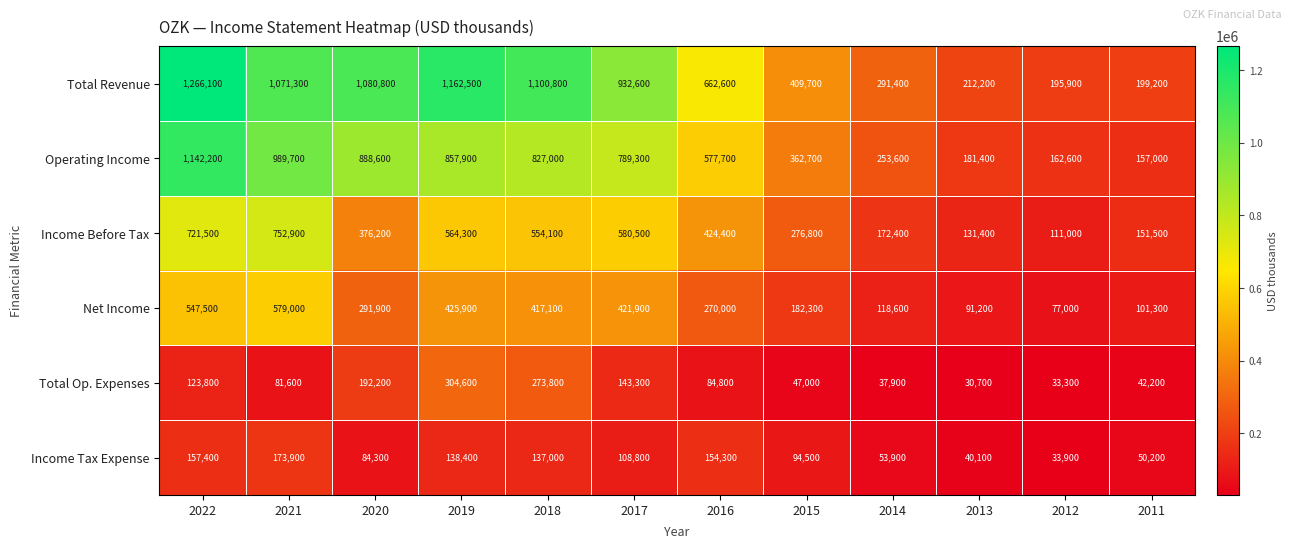

The value of Net Income at 2012 is 77000. True or false?

True